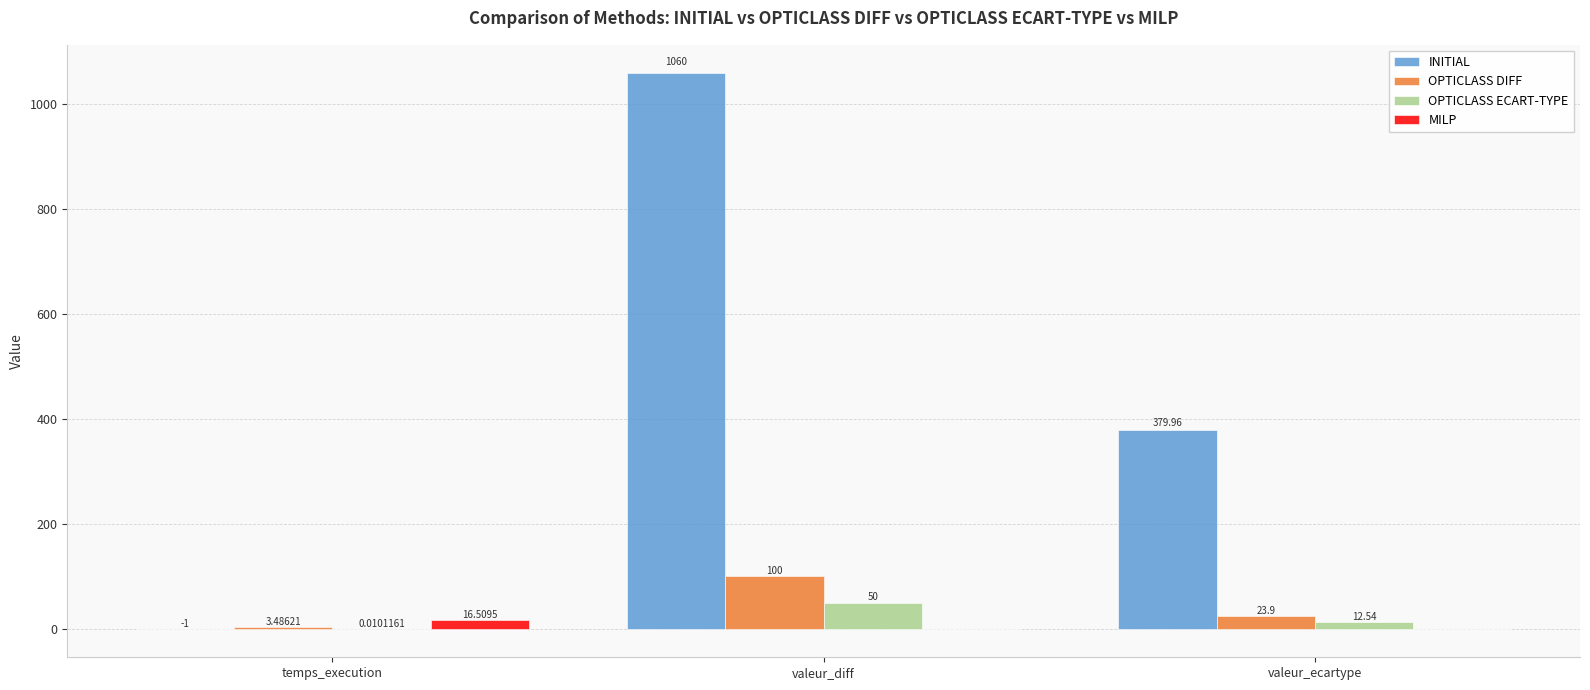

Is the value of INITIAL at valeur_ecartype greater than the value of OPTICLASS ECART-TYPE at valeur_ecartype?

Yes